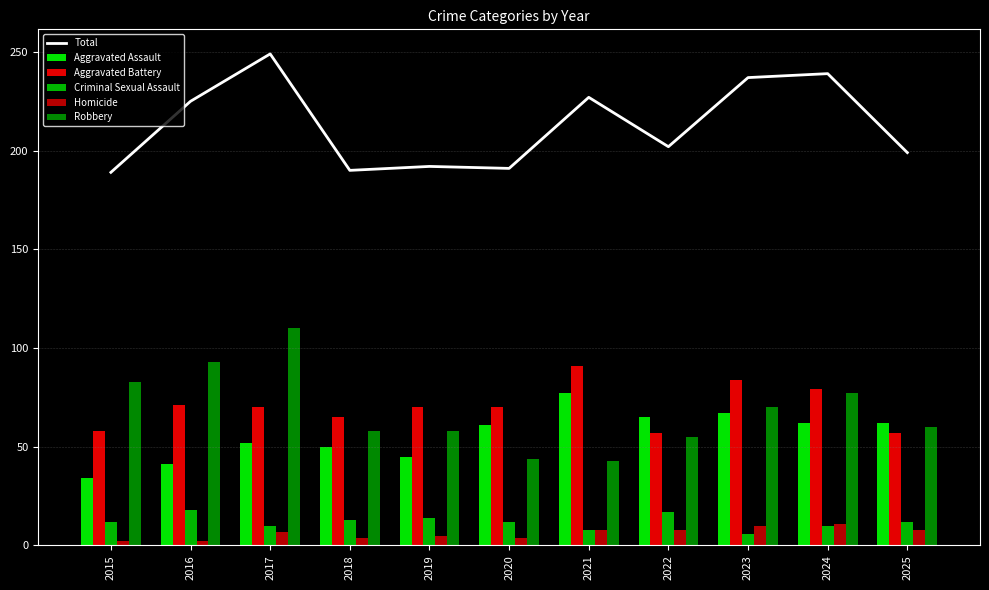

What is the average value of the Robbery series?

68